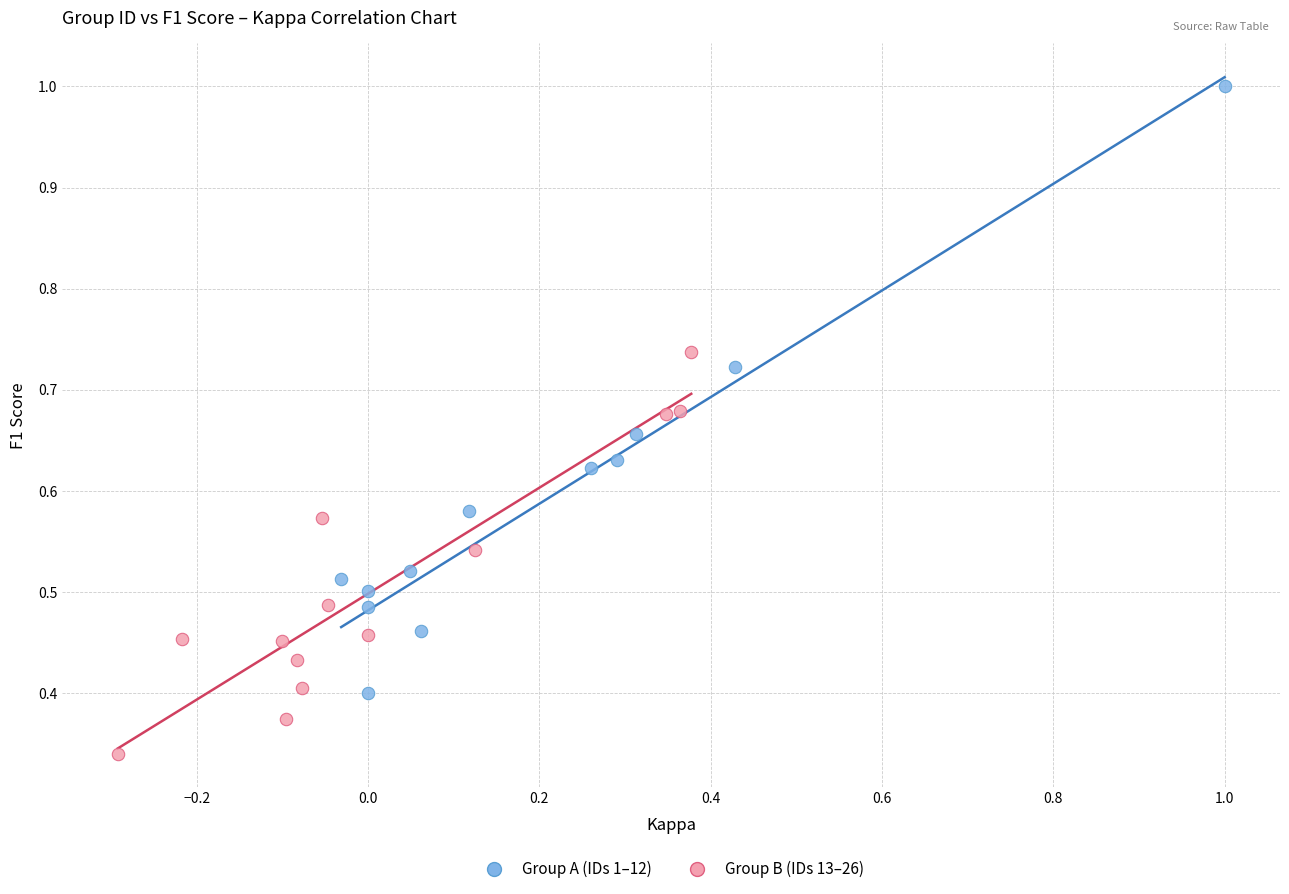

Which series has the widest spread of Y values?

Group A (IDs 1–12)